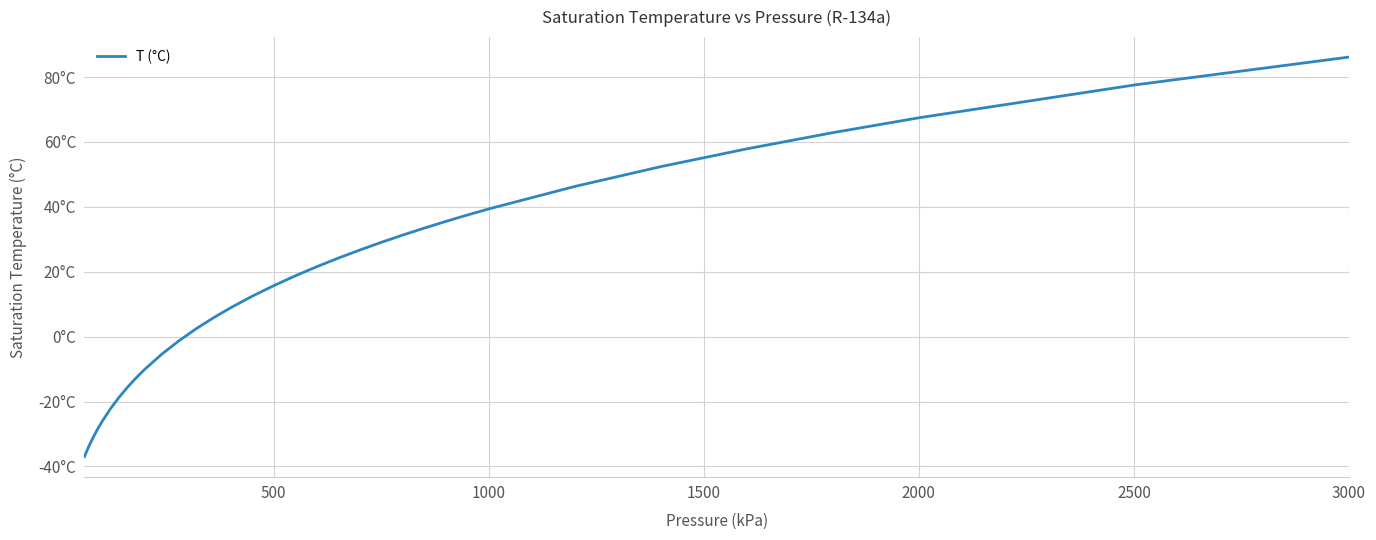

True or false: the data has more than 1 interior local peaks.

False